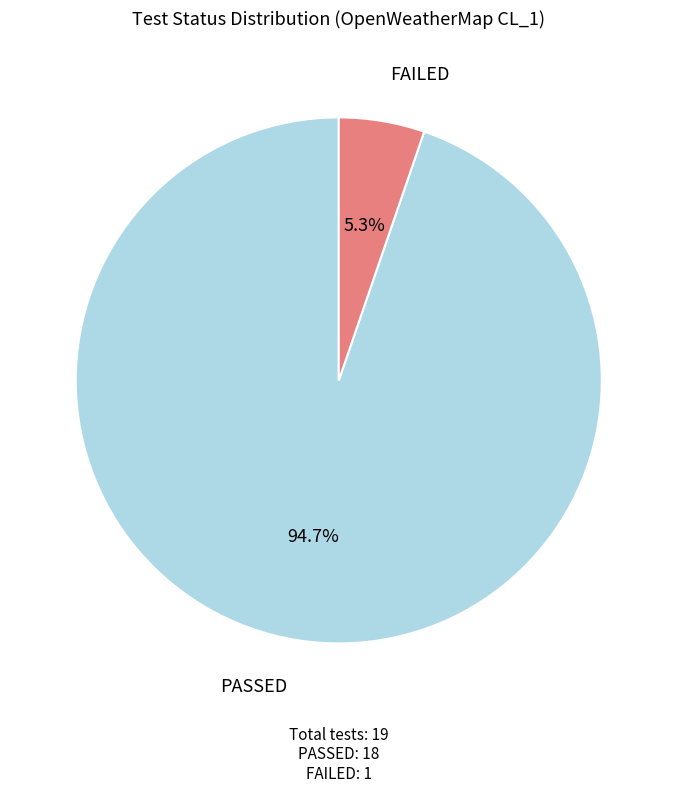

Is there any slice that represents more than half of the pie?

Yes